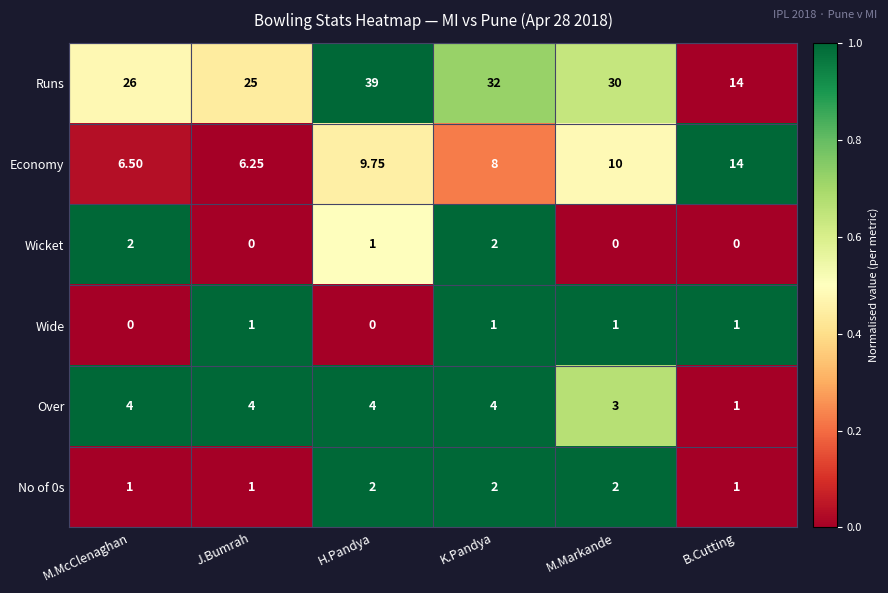

Between H.Pandya and M.Markande, which series saw the biggest shift?

Runs